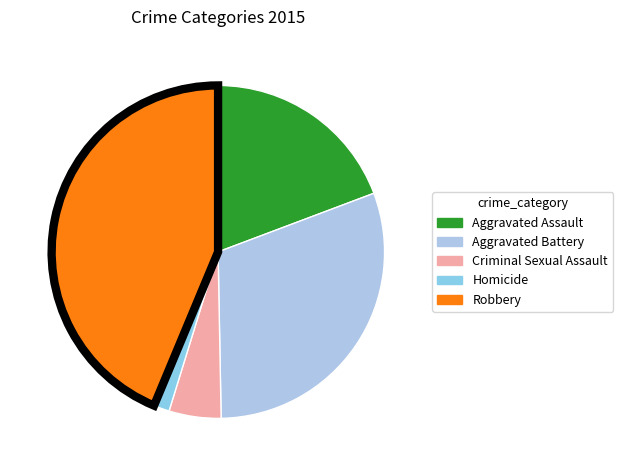

Which slice is the smallest?

Homicide